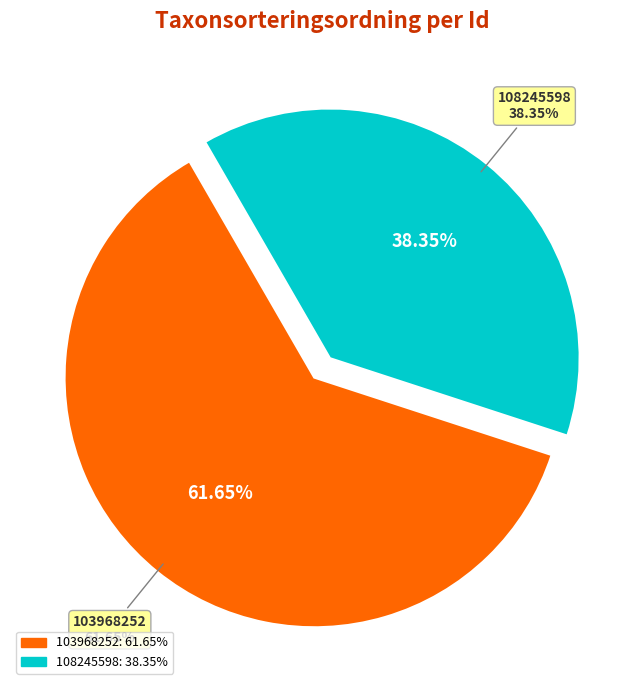

Which slice represents more than half of the pie?

103968252